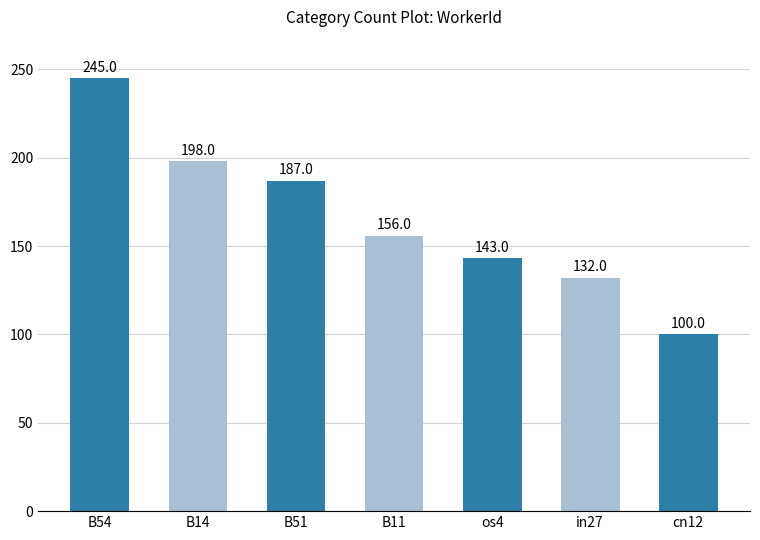

What is the label of the 7th bar from the right?

B54